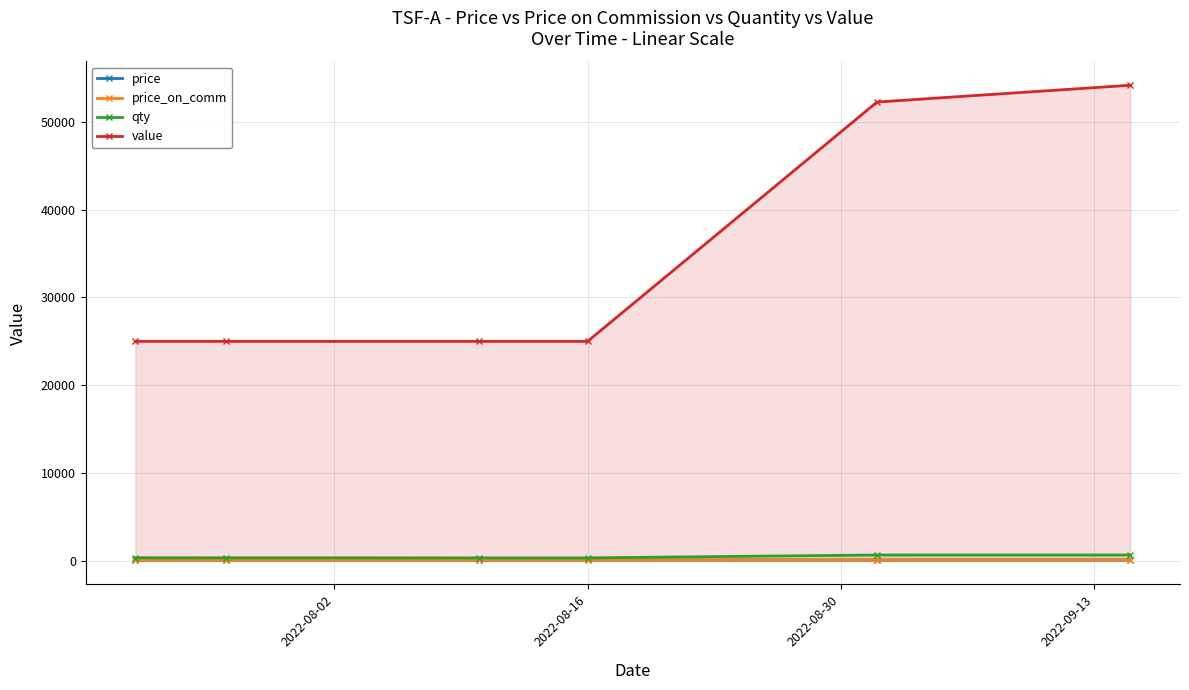

What is the greatest value displayed?

54199.0